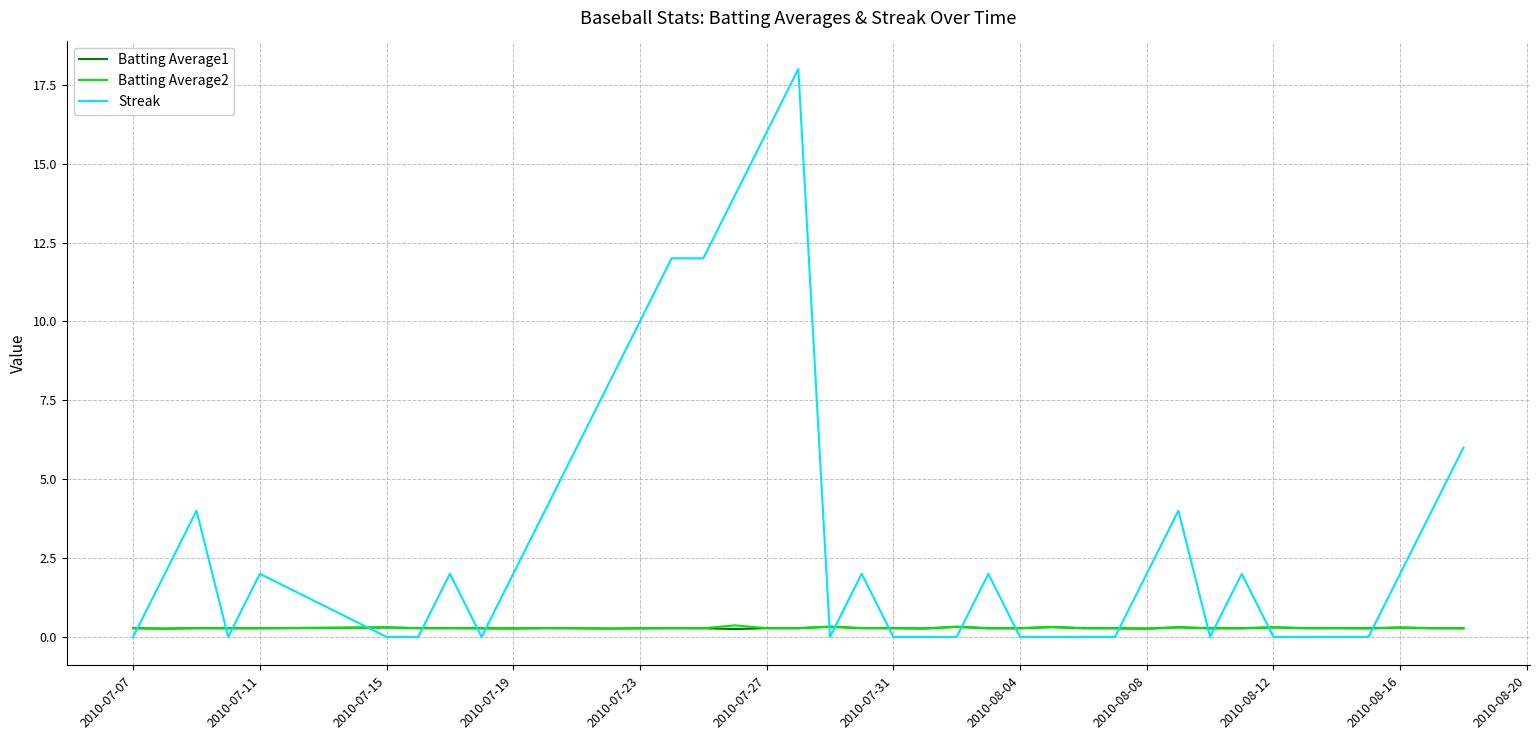

Which series has the largest range (max minus min)?

Streak